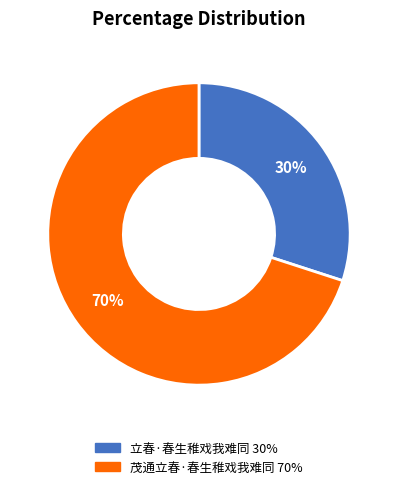

Combined, do 立春·春生稚戏我难同 and 茂通立春·春生稚戏我难同 account for over 50%?

Yes